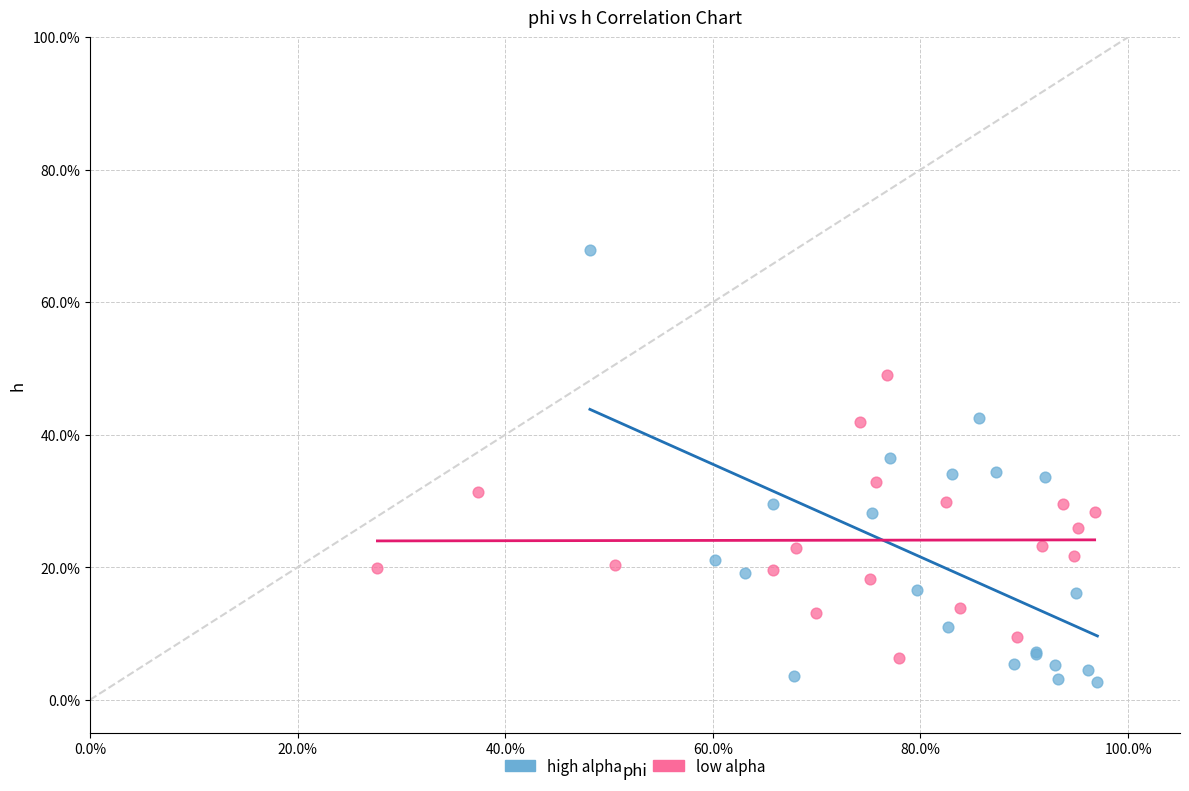

Which series reaches the minimum Y coordinate?

high alpha